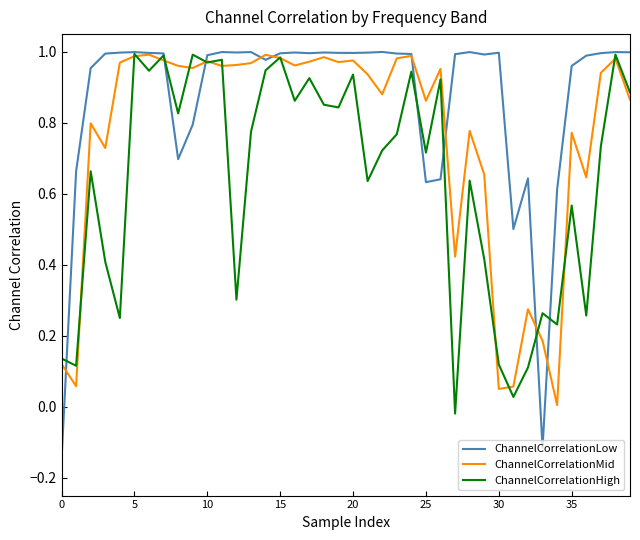

Rank the series by their average value, from lowest to highest.

ChannelCorrelationHigh, ChannelCorrelationMid, ChannelCorrelationLow